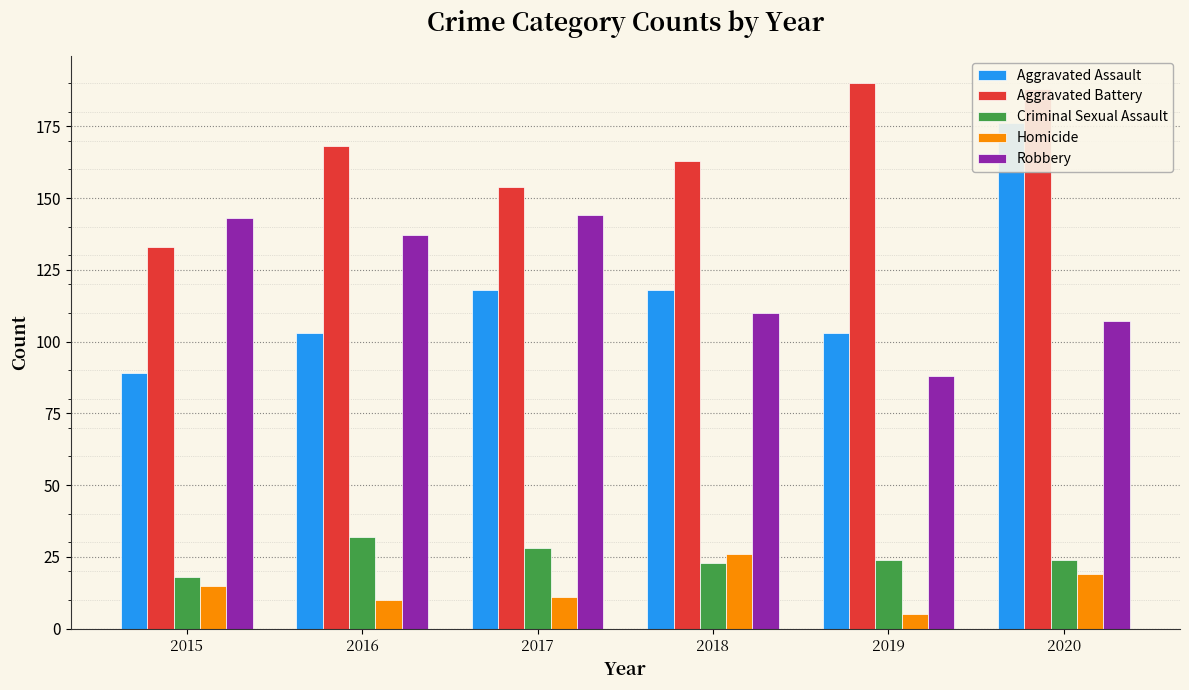

What is the value of the Criminal Sexual Assault bar at the 6th from the left?

24